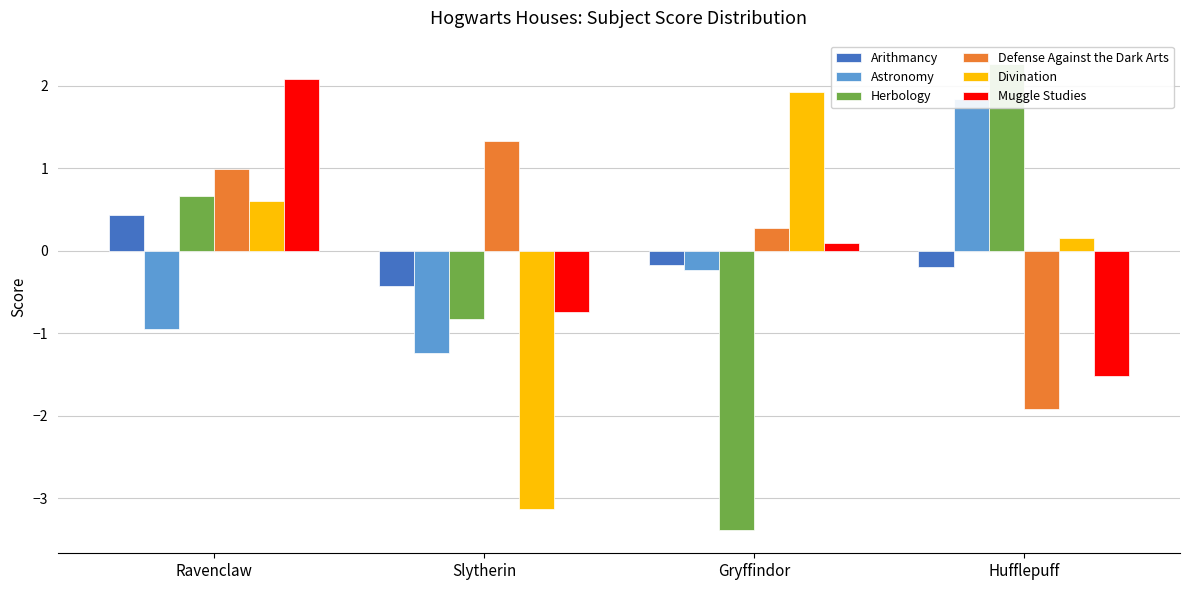

True or false: Defense Against the Dark Arts has a value of 0.3 at Gryffindor.

True